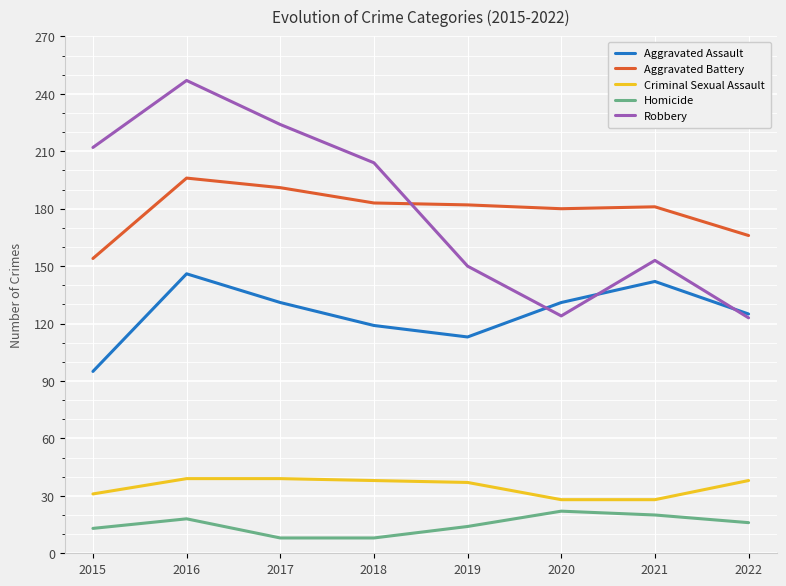

Which series changed the most between 2019 and 2020?

Robbery